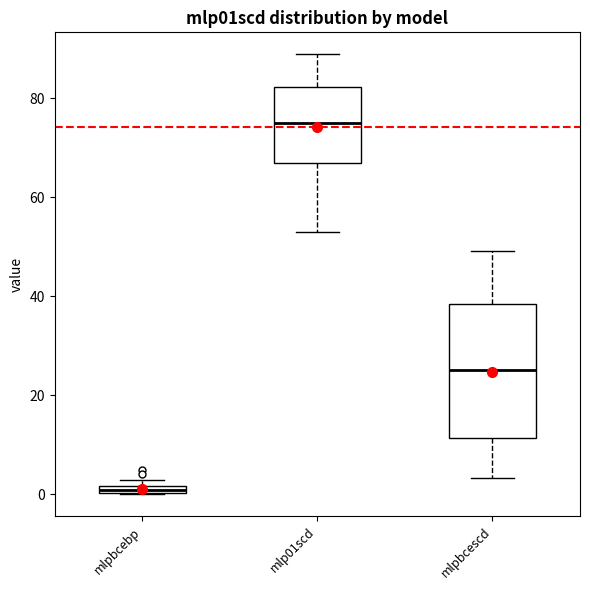

Where is the upper edge of the box for mlp01scd on the y-axis? The values are not printed on the chart, so give them approximately, as read against the axis.

82